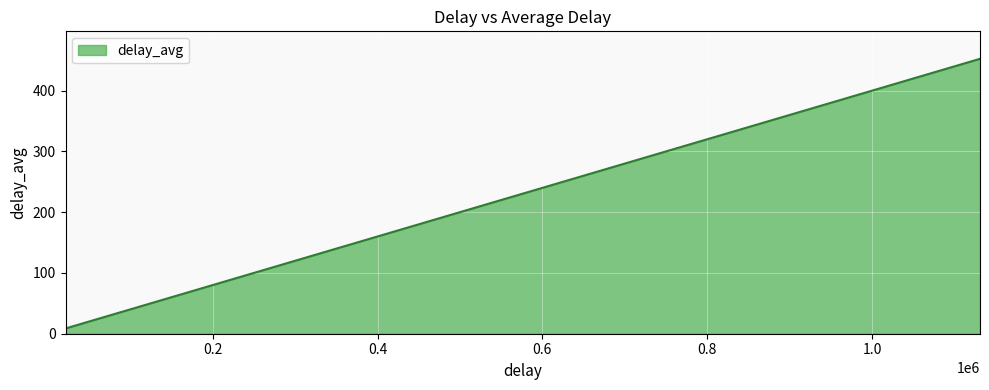

Reading left to right, what are all the values shown in this chart?

8.6	20.4	31.5	43.6	54.3	65.8	77.6	88.4	98.9	111.9	122.5	133.5	145.4	156.1	168.3	179.9	191.3	202.2	212.8	225.2	236.7	247.4	259.4	270.4	282.0	293.3	304.4	315.6	326.4	338.3	349.8	360.3	372.0	383.7	395.1	405.8	417.1	429.7	439.8	452.3